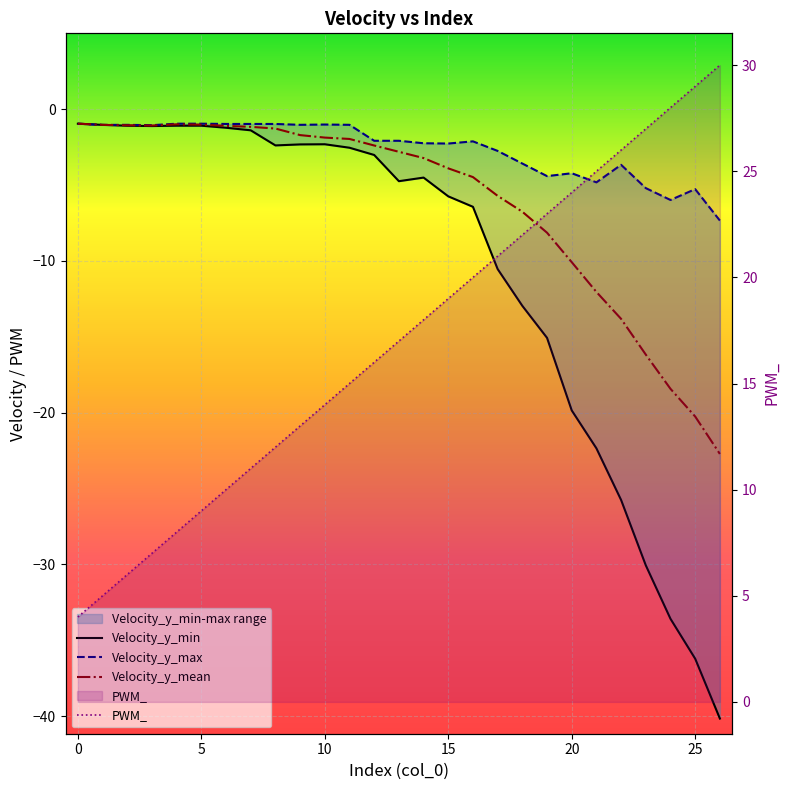

What is the label of the 17th point from the right?

10